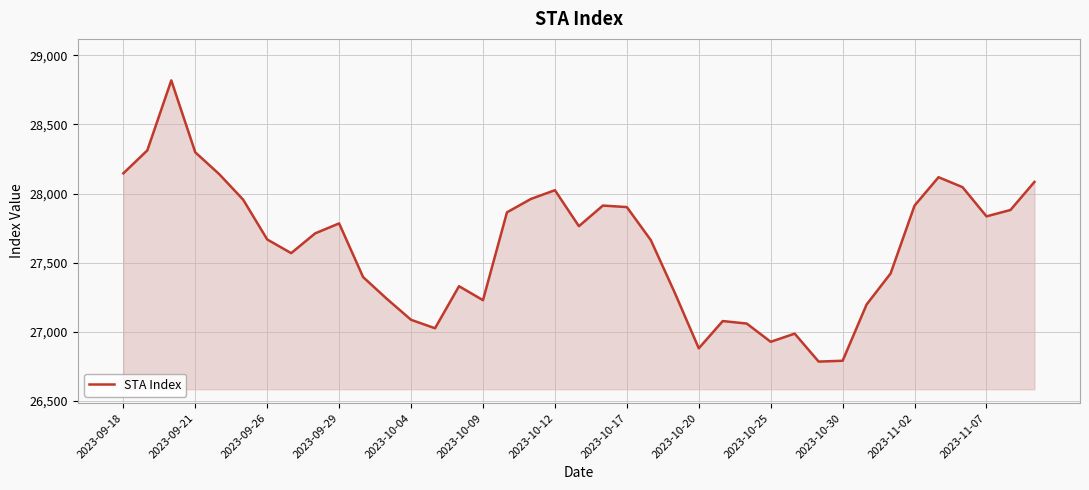

True or false: there are more than 2 points higher than both neighbors.

True